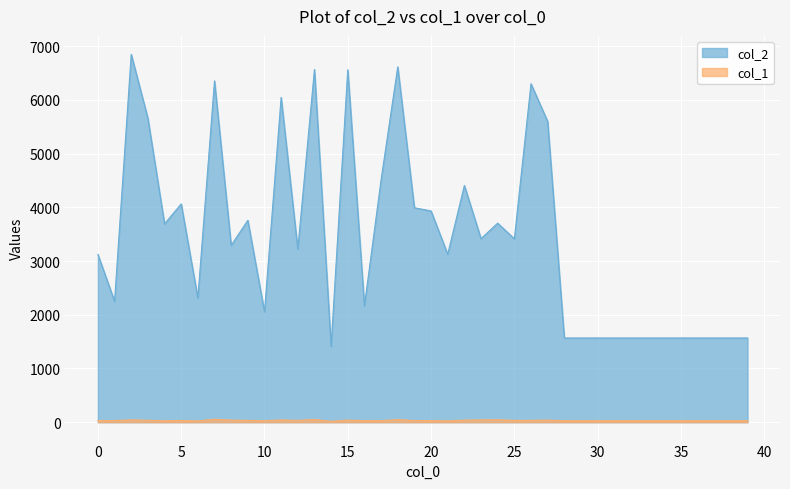

What is the difference between the highest and lowest values at 24?

3661